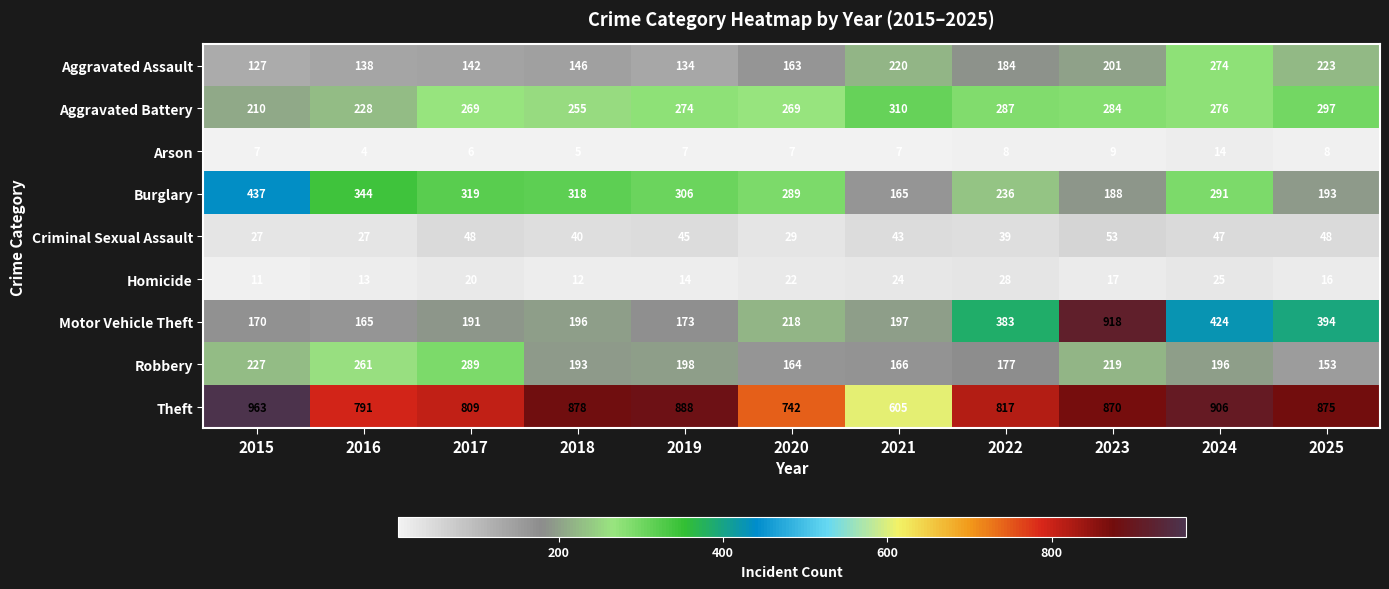

At which label does Arson reach its minimum?

2016